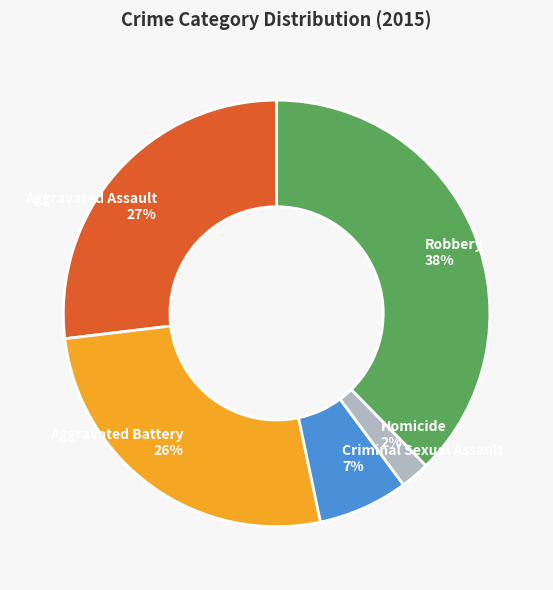

To the nearest percent, what is the average slice percentage?

20%